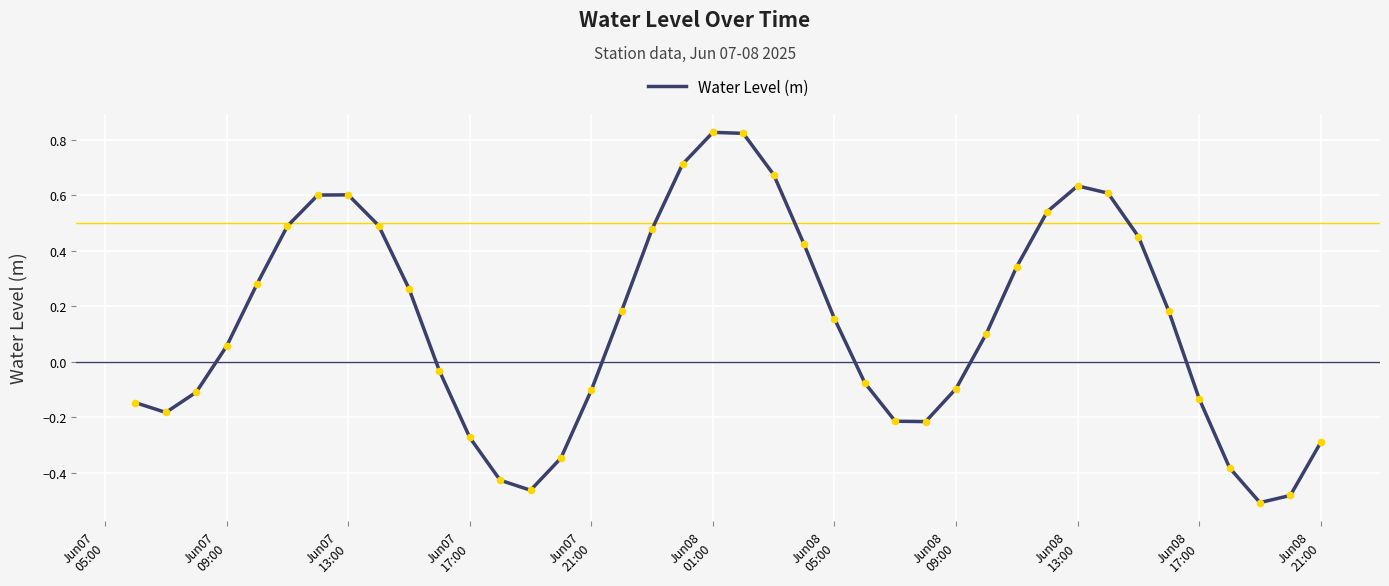

What is the difference between the maximum and minimum values?

1.3